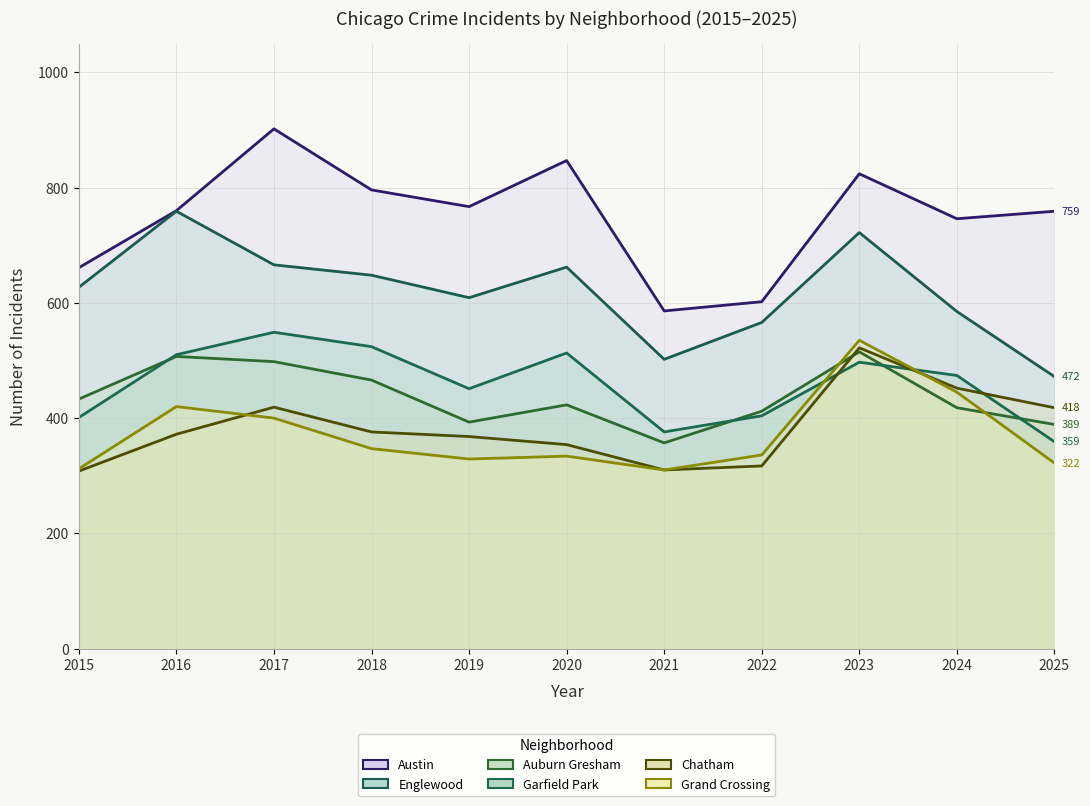

Which series changed the most between 2016 and 2024?

Englewood